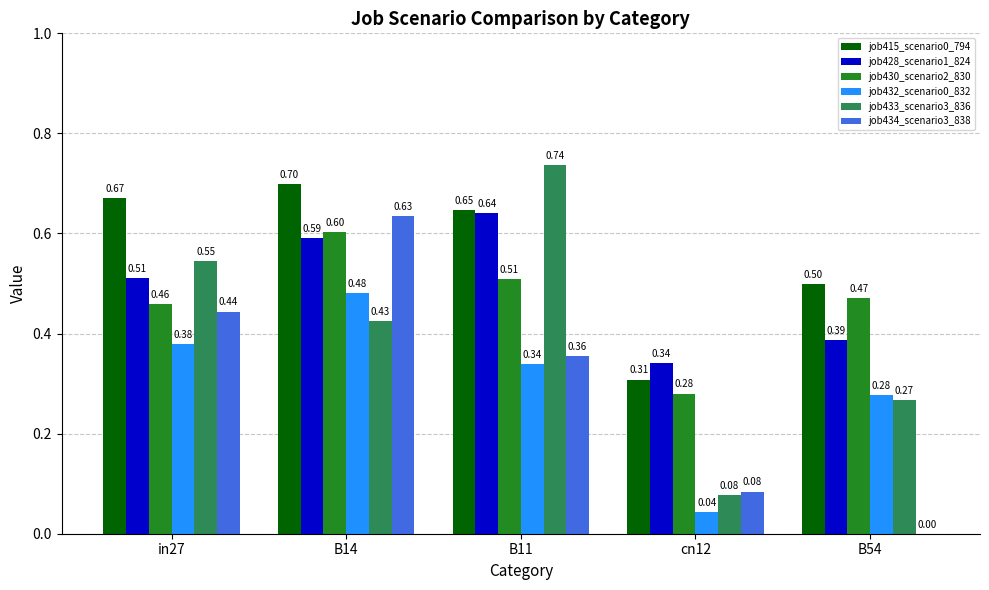

The job430_scenario2_830 series shows 0.8 at B14. True or false?

False